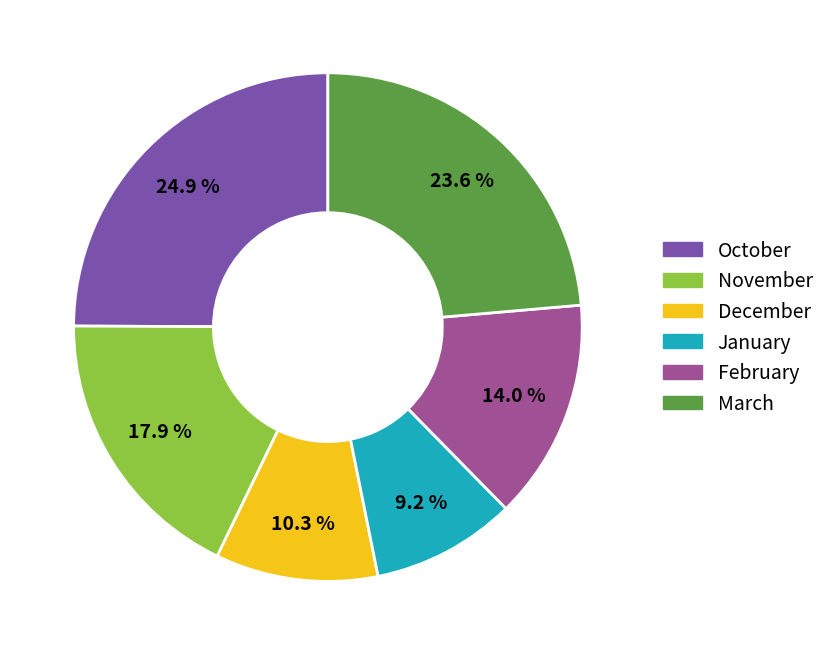

Which has a higher value, December or November?

November